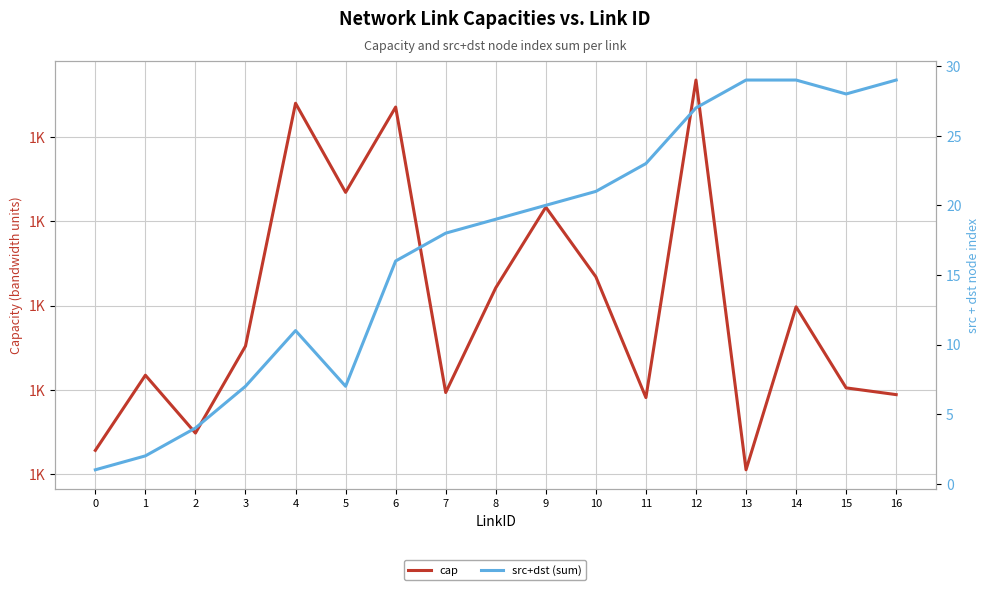

How many lines are shown in the chart?

2